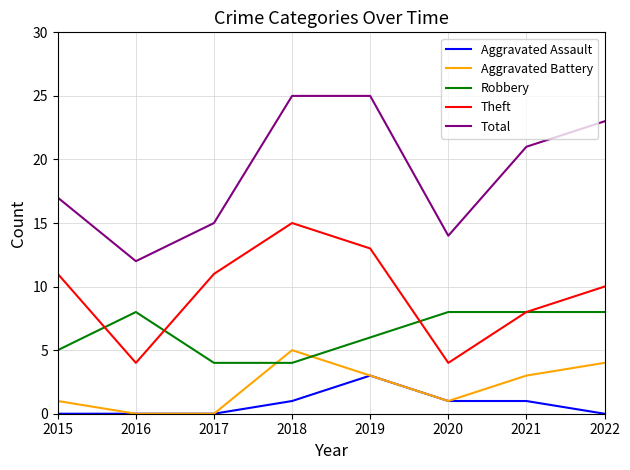

What is the lowest value of the Robbery series?

4